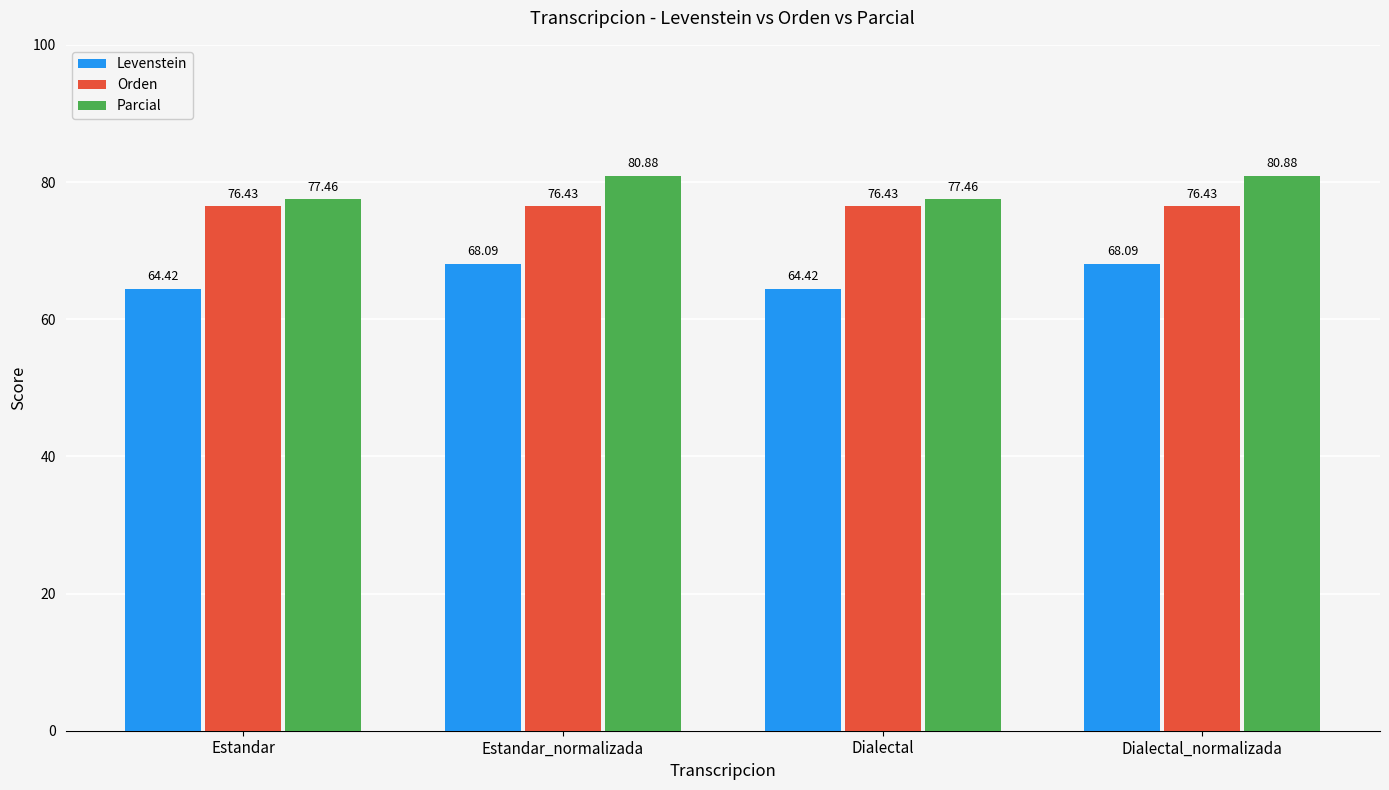

What are all the series names shown in the legend?

Levenstein, Orden, Parcial